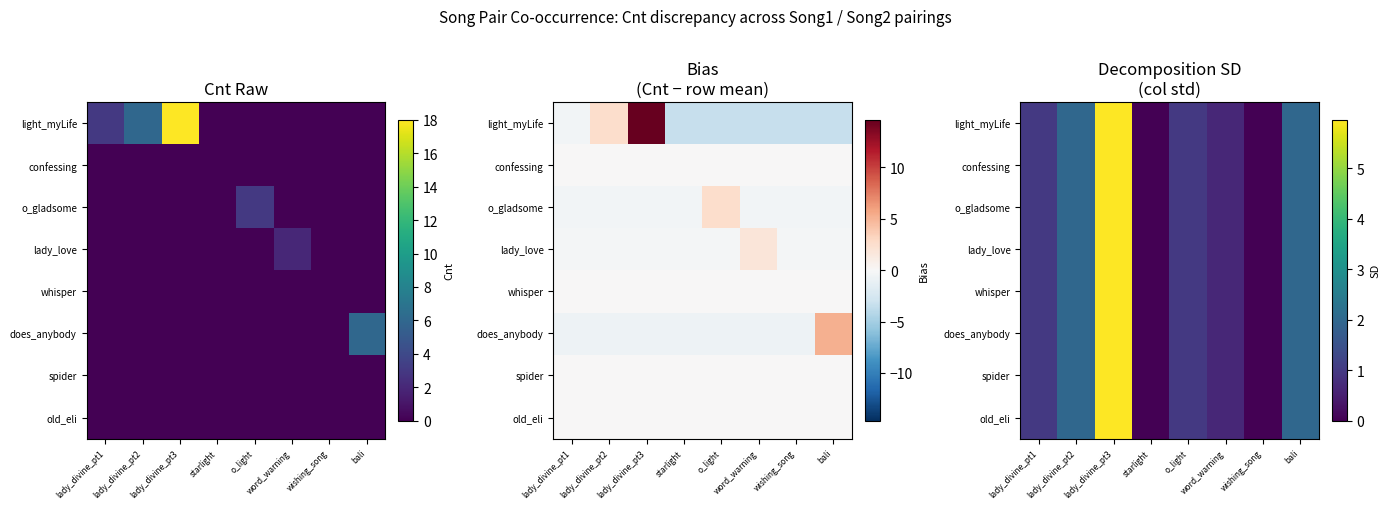

Is it true that spider equals 0.3 at o_light?

False